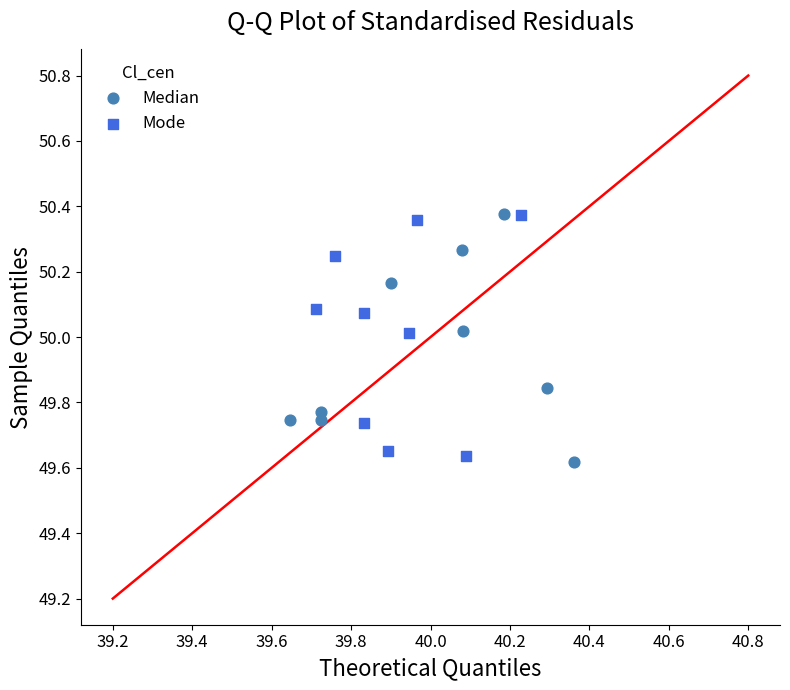

What are all the series names shown in the legend?

Median, Mode